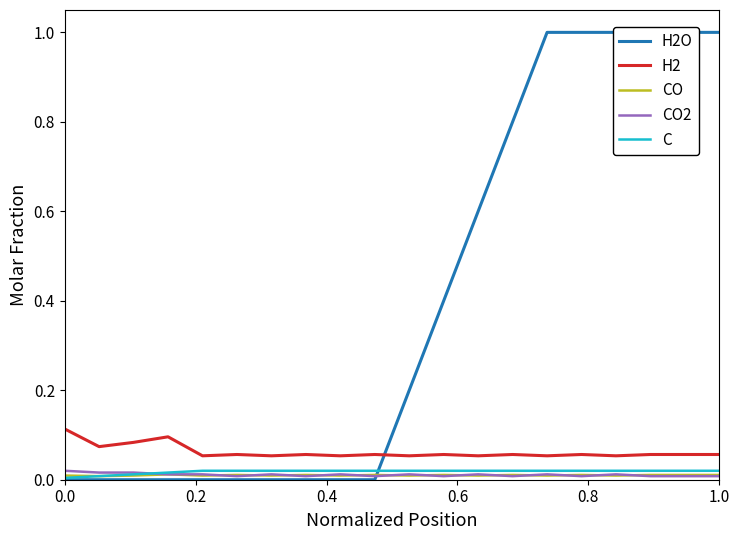

What is the greatest value displayed?

1.0